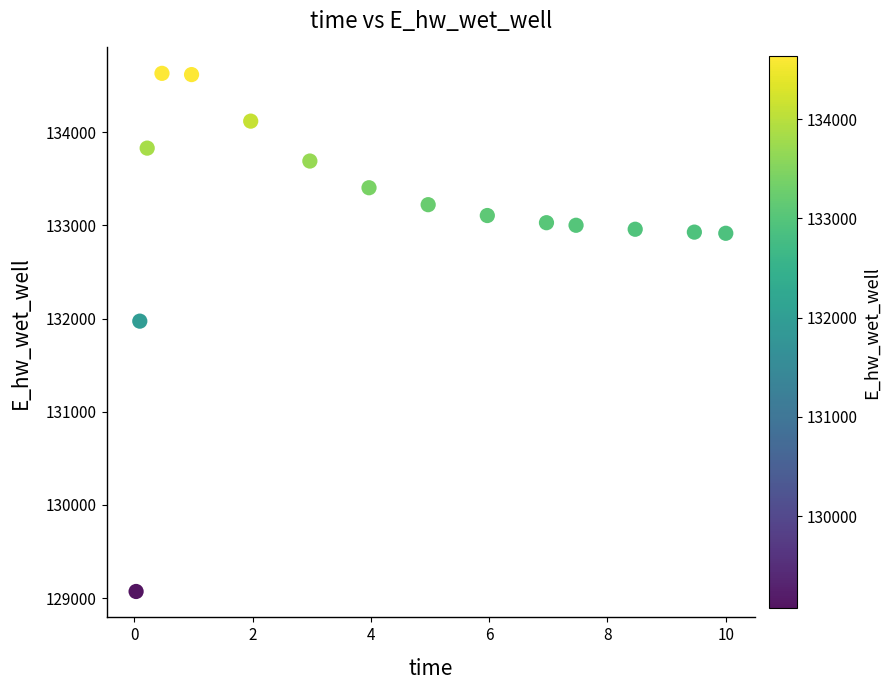

What Y value in the scatter plot is closest to 131851?

131972.0